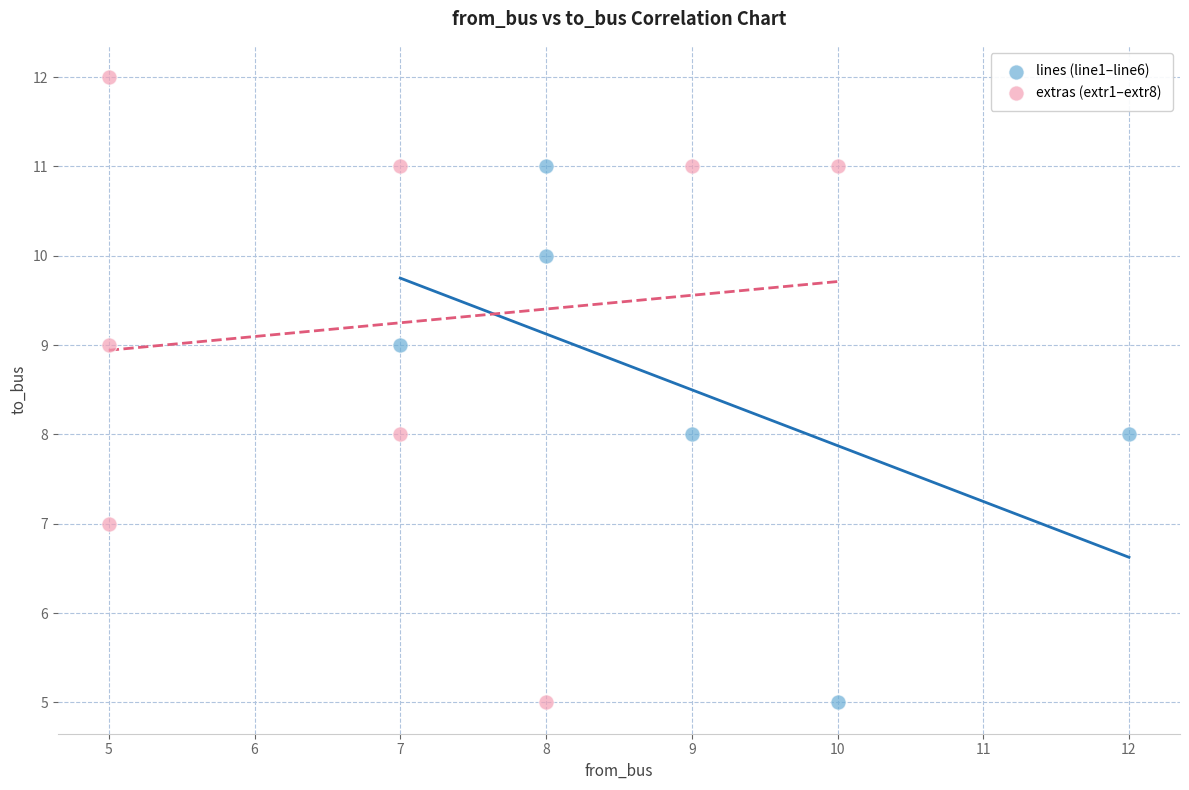

Which series has the widest spread of Y values?

extras (extr1–extr8)